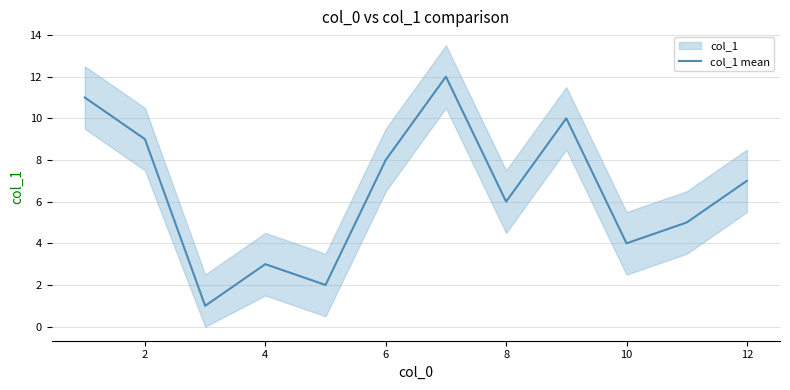

What is the smallest value displayed?

1